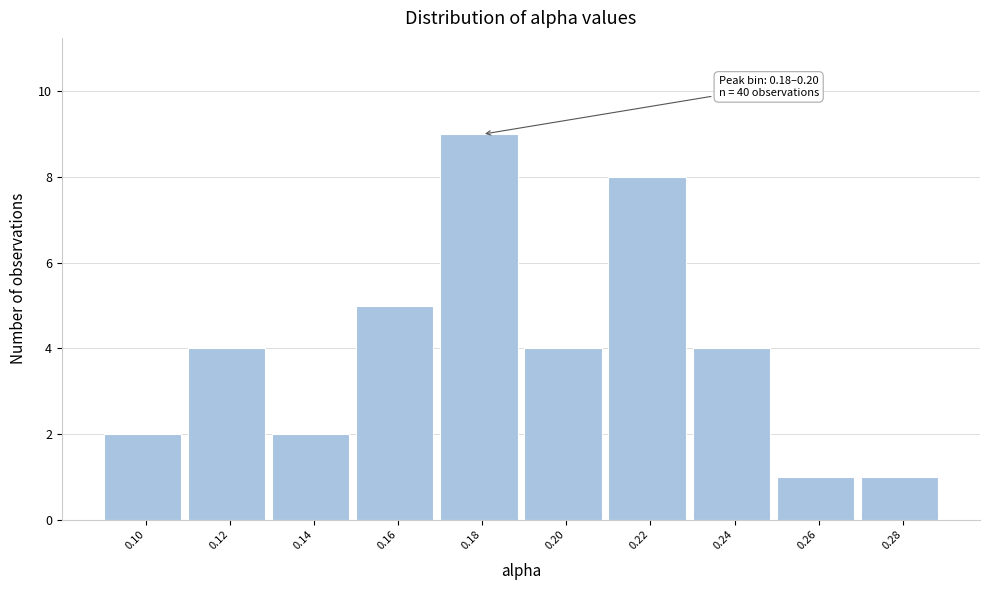

Reading left to right, what are all the values shown in this chart?

0.10=2	0.12=4	0.14=2	0.16=5	0.18=9	0.20=4	0.22=8	0.24=4	0.26=1	0.28=1